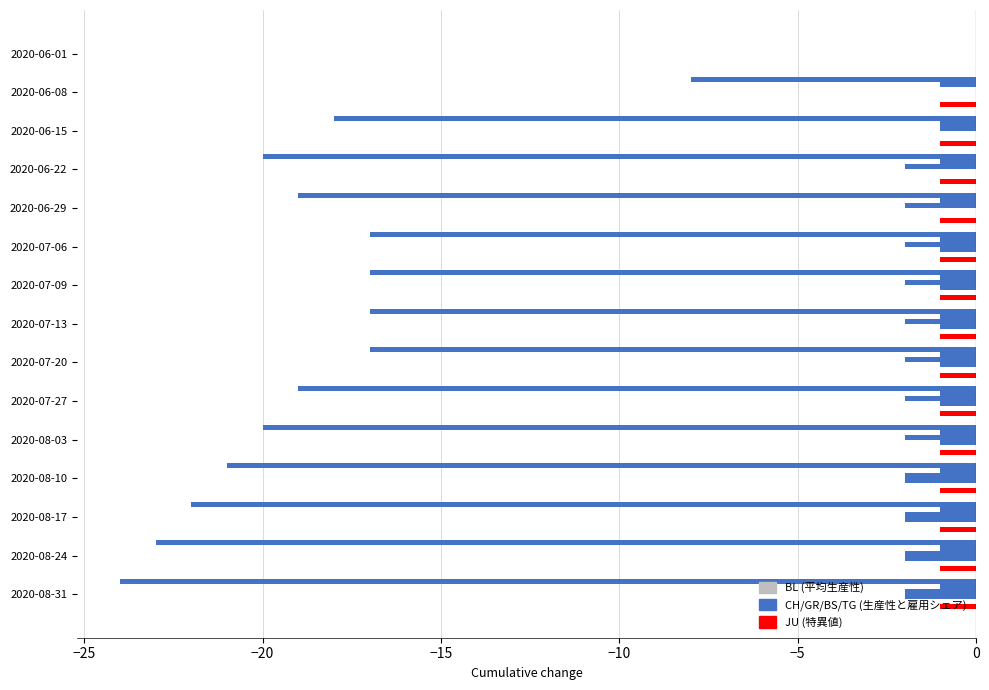

Count the number of data series in this chart.

5